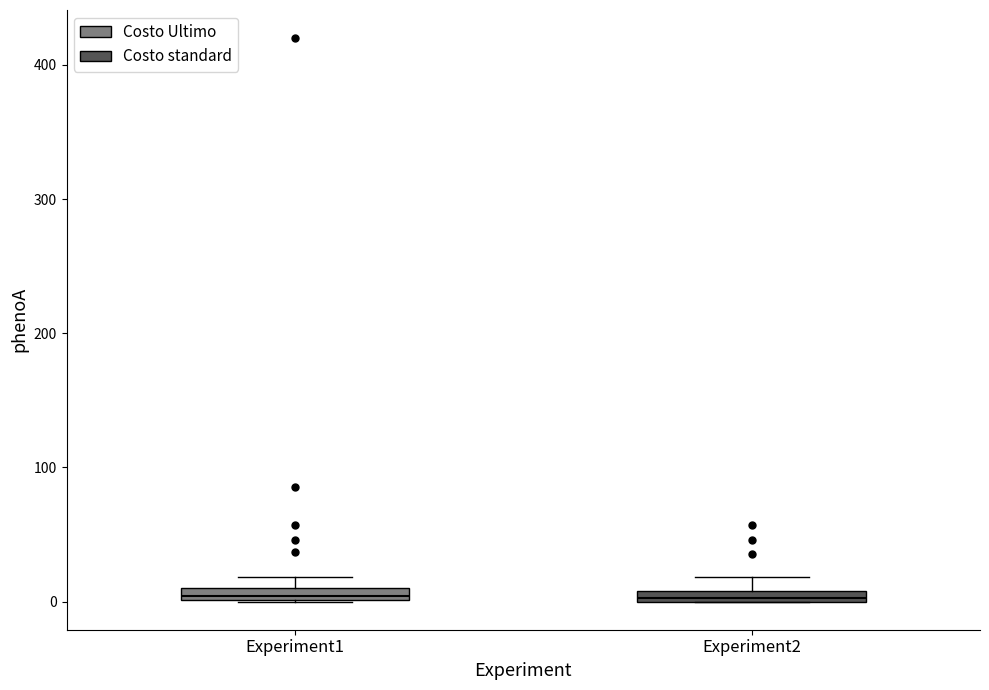

Where is the upper edge of the box for Experiment1 on the y-axis? The values are not printed on the chart, so give them approximately, as read against the axis.

10